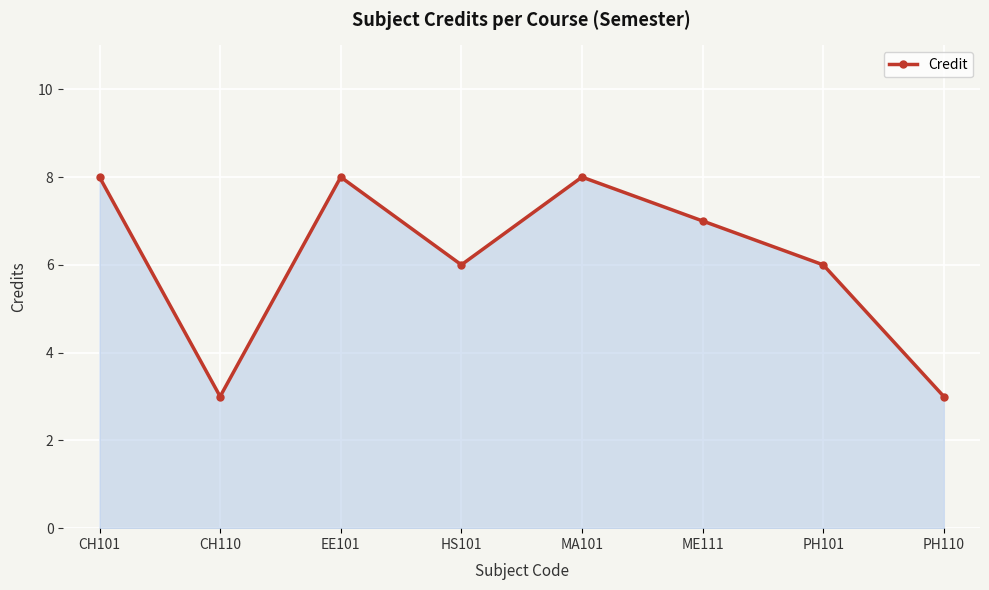

How many data points does each series have?

8